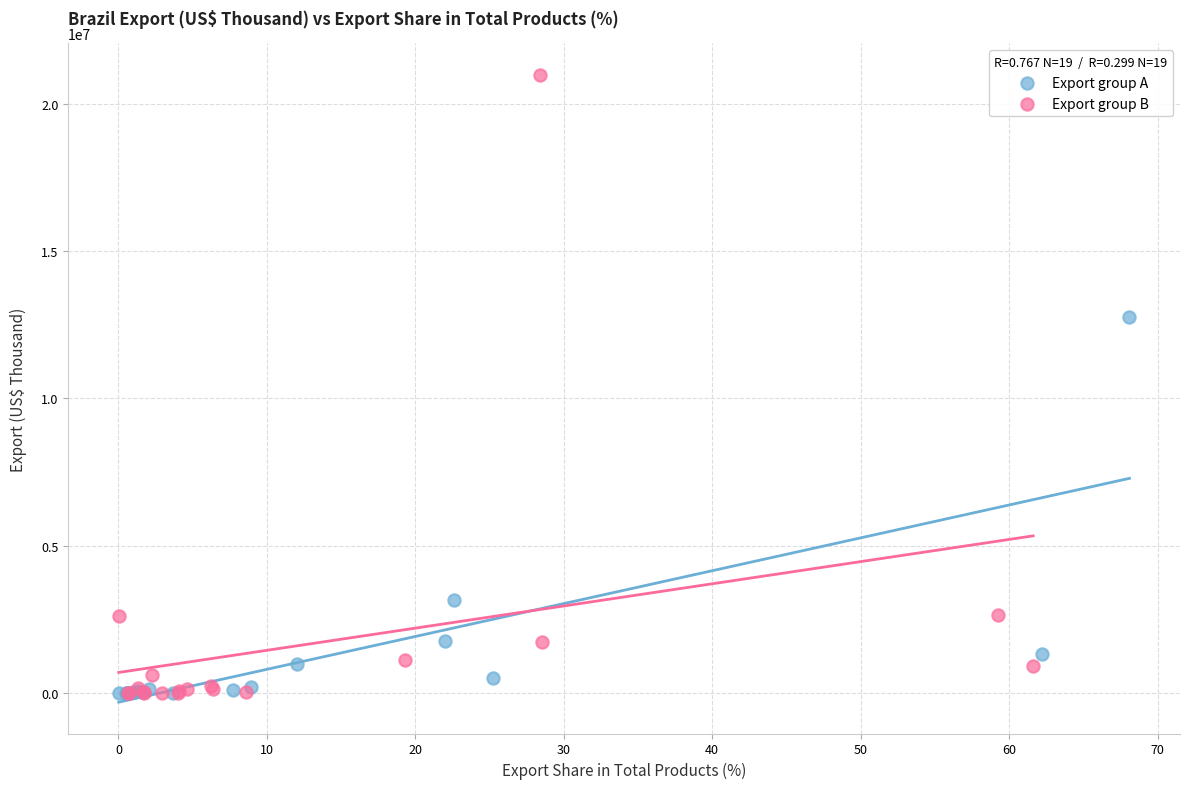

Which series contains the highest Y value?

Export group B